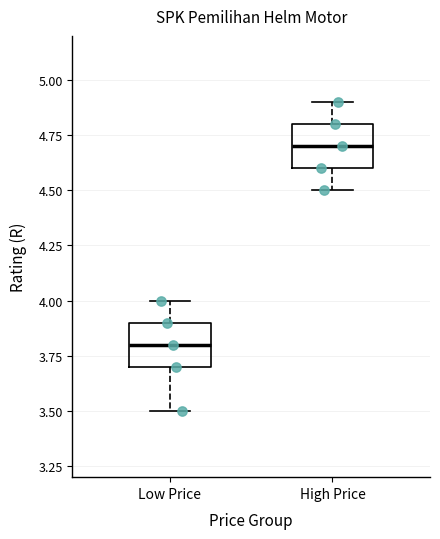

Reading left to right, read every box against the y-axis: the position of its median line, the range the box covers, and the ends of its whiskers. The values are not printed on the chart, so give them approximately, as read against the axis.

Low Price: median 3.8, box 3.7 to 3.9, whiskers 3.5 to 4.0
High Price: median 4.7, box 4.6 to 4.8, whiskers 4.5 to 4.9